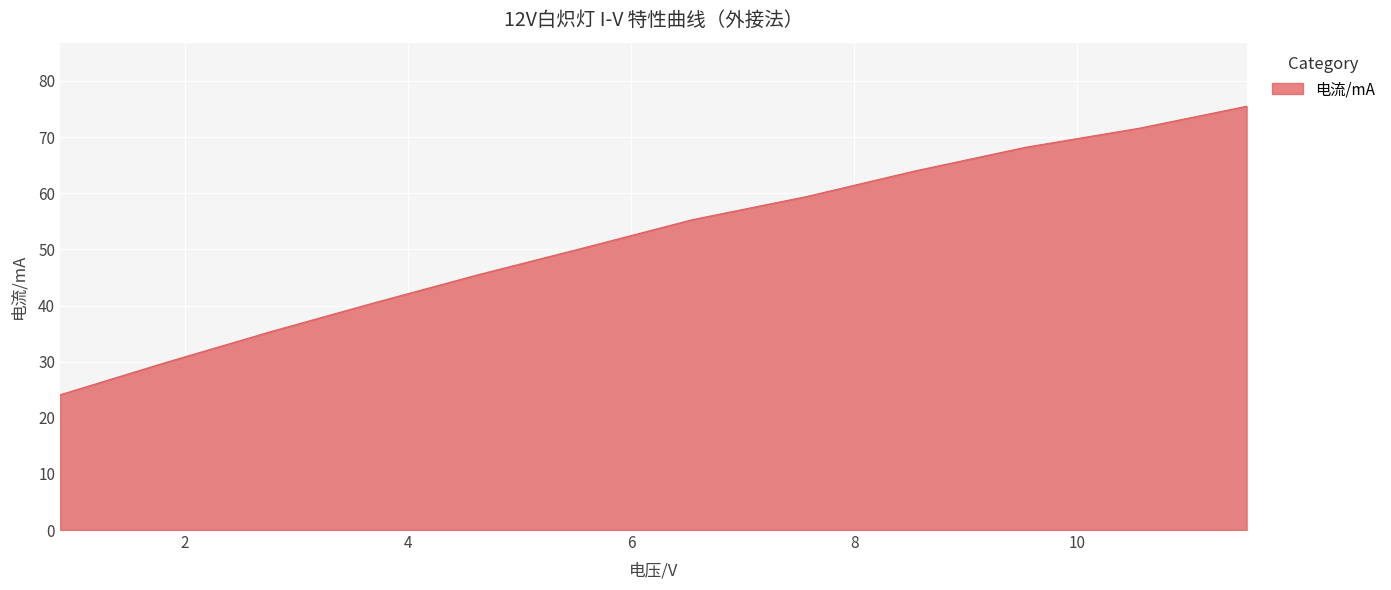

True or false: the data has more than 1 interior local peaks.

False